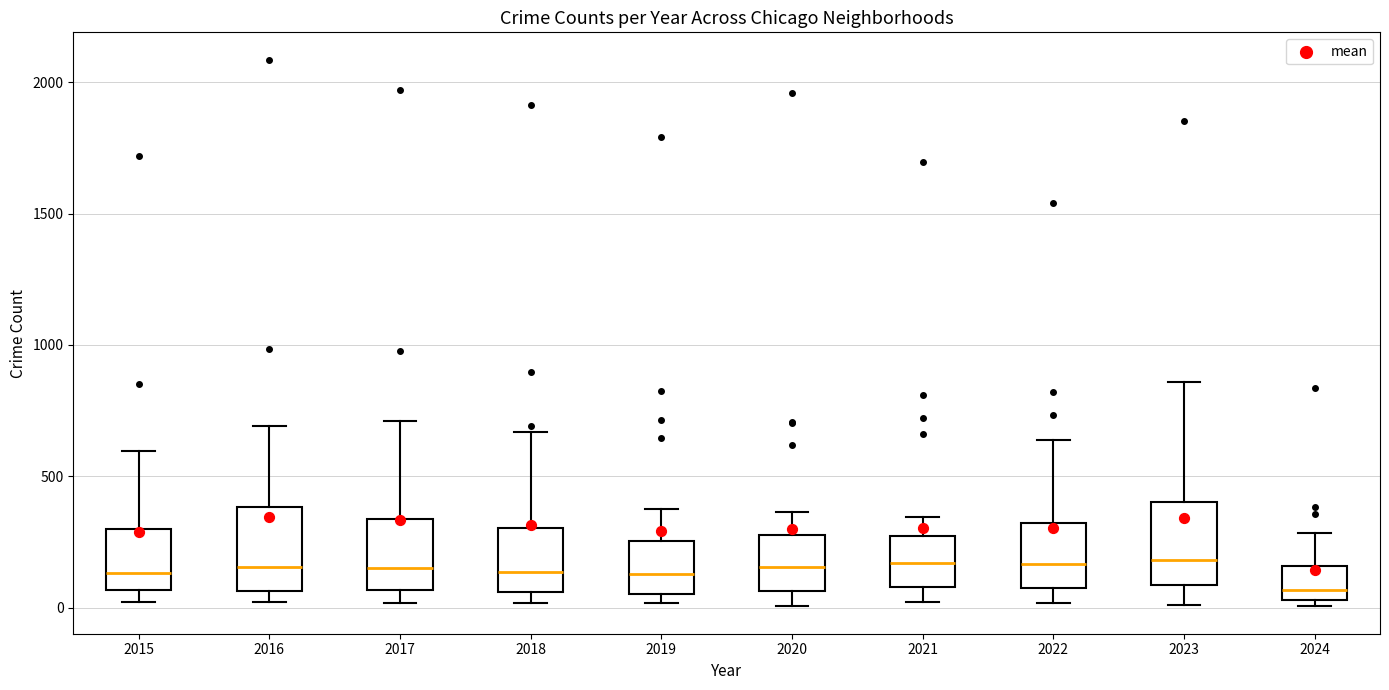

Which box's median line is the lowest?

2024